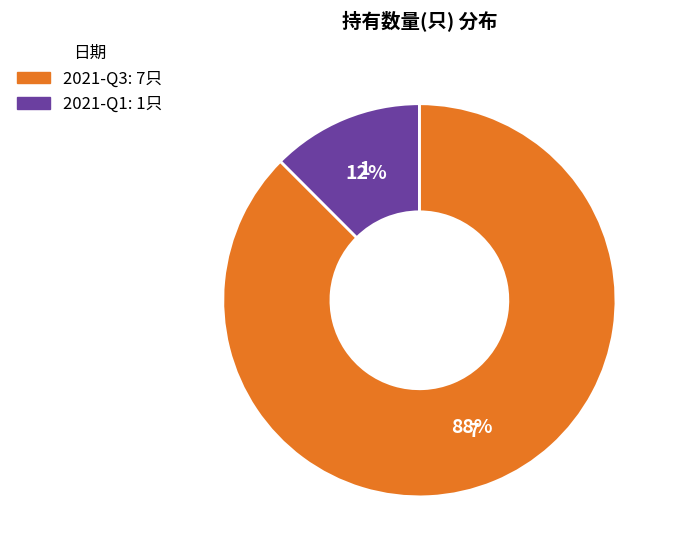

True or false: 2021-Q3 accounts for 78% of the total.

False